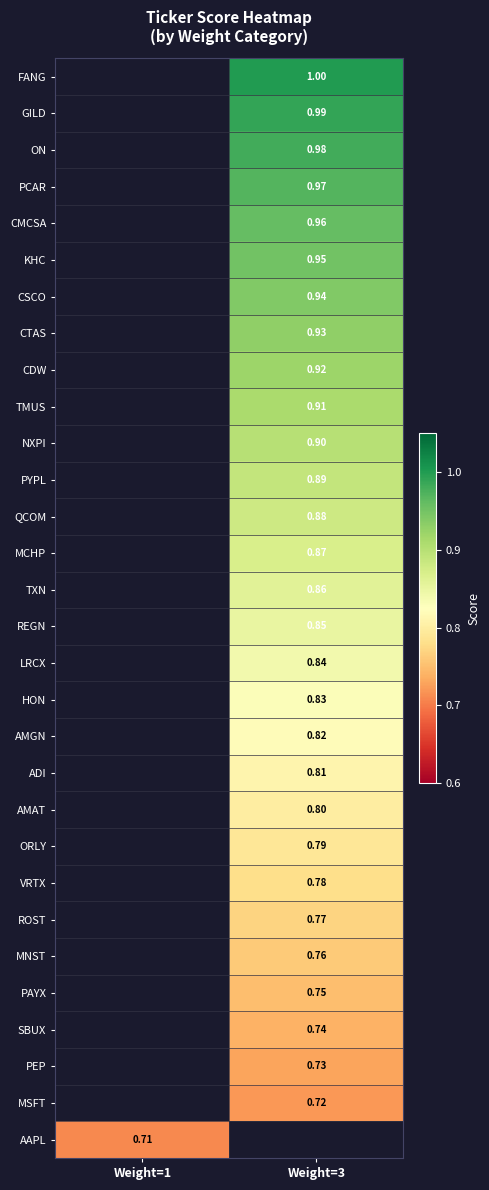

Between Weight=1 and Weight=3, which is larger?

Weight=3